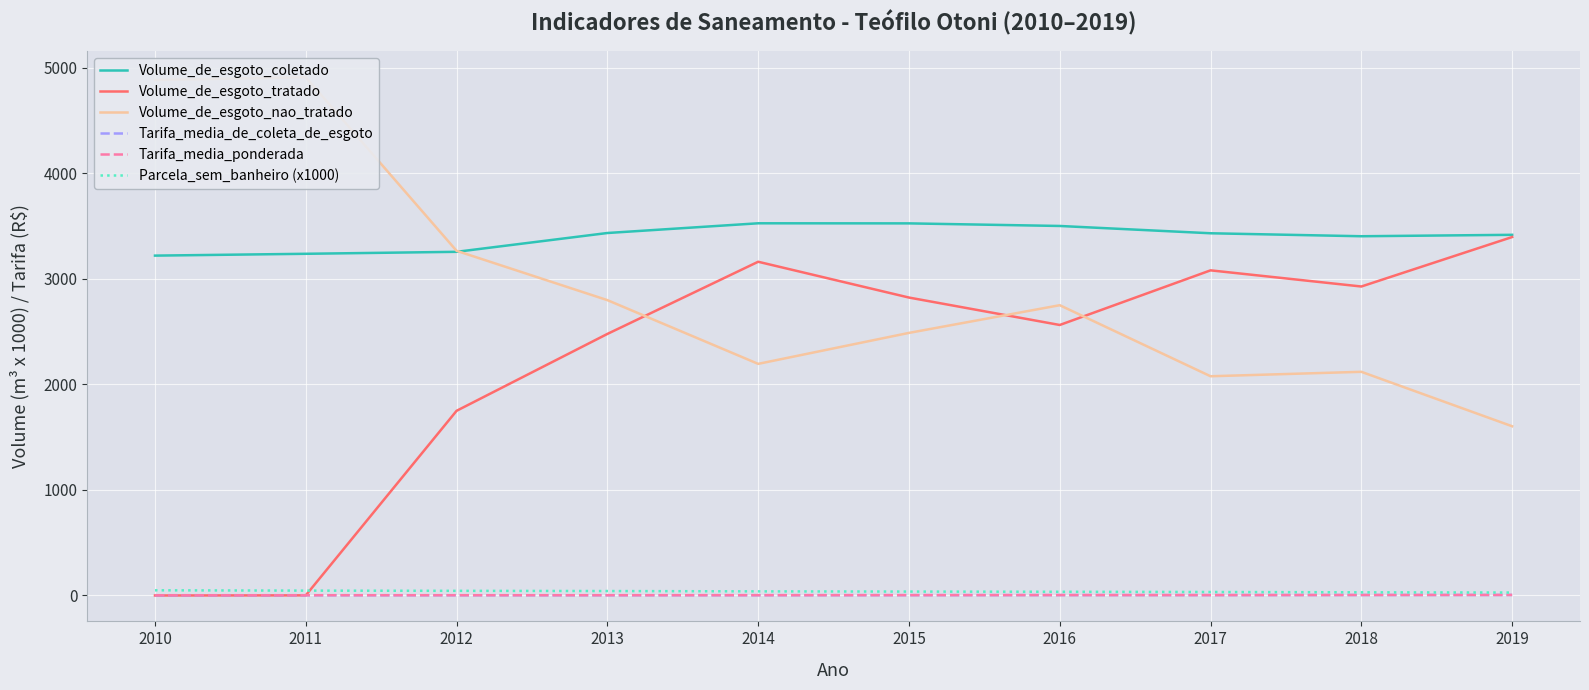

What is the difference between the maximum and minimum values in the Tarifa_media_de_coleta_de_esgoto series?

3.0